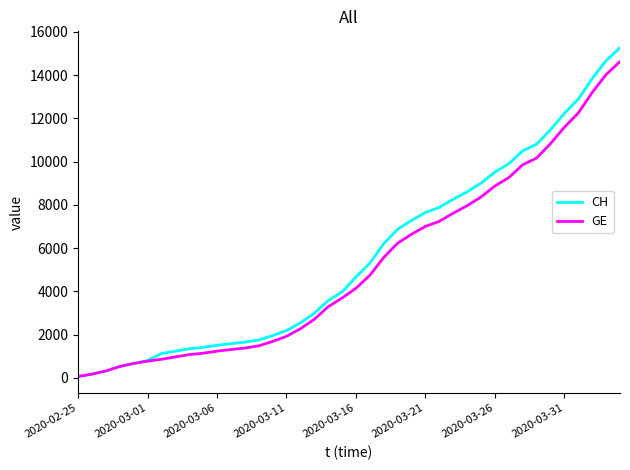

What is the greatest value displayed?

15267